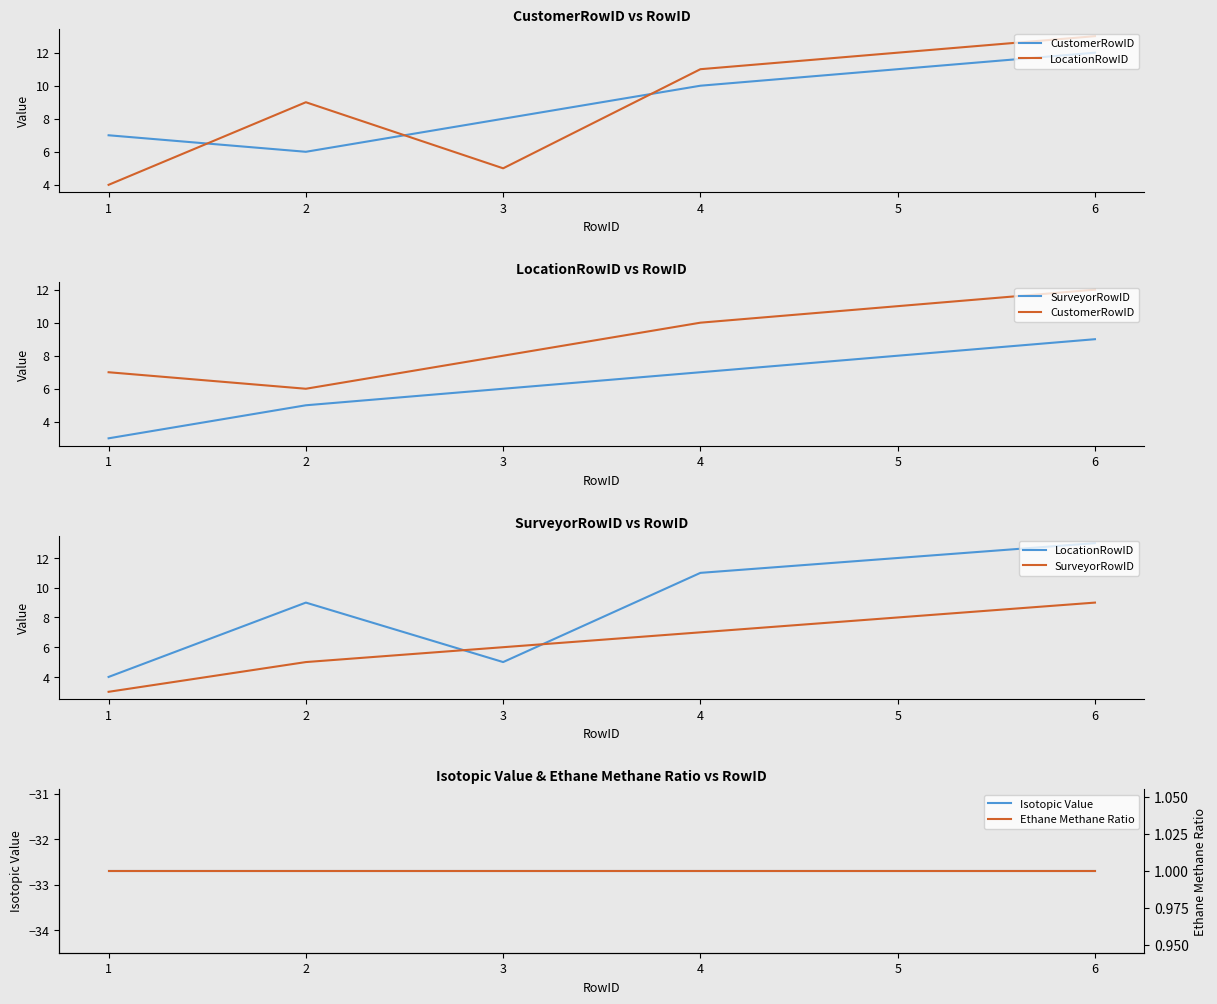

True or false: Ethane Methane Ratio has a value of 1.0 at 3.

True